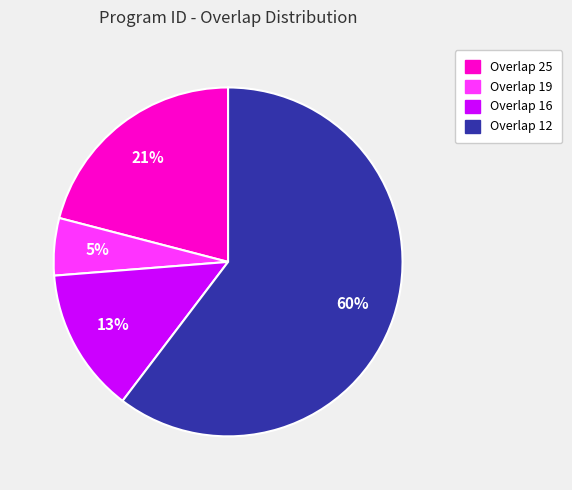

What percentage is the Overlap 25 slice, to the nearest percent?

21%